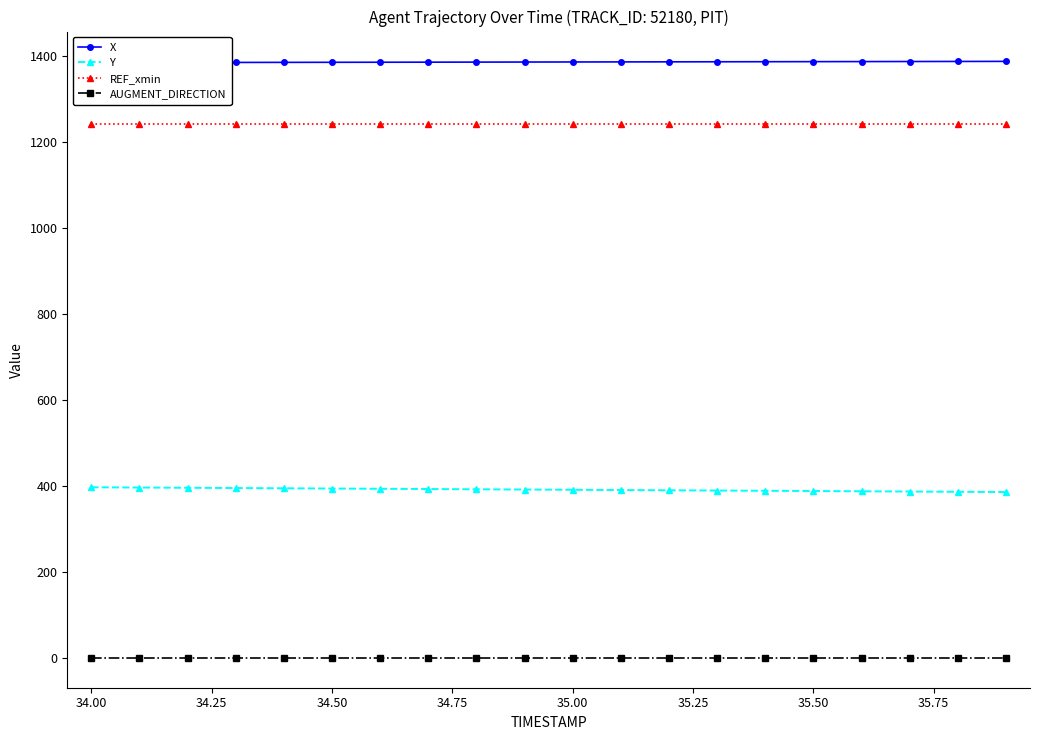

How many distinct data groups are displayed?

4